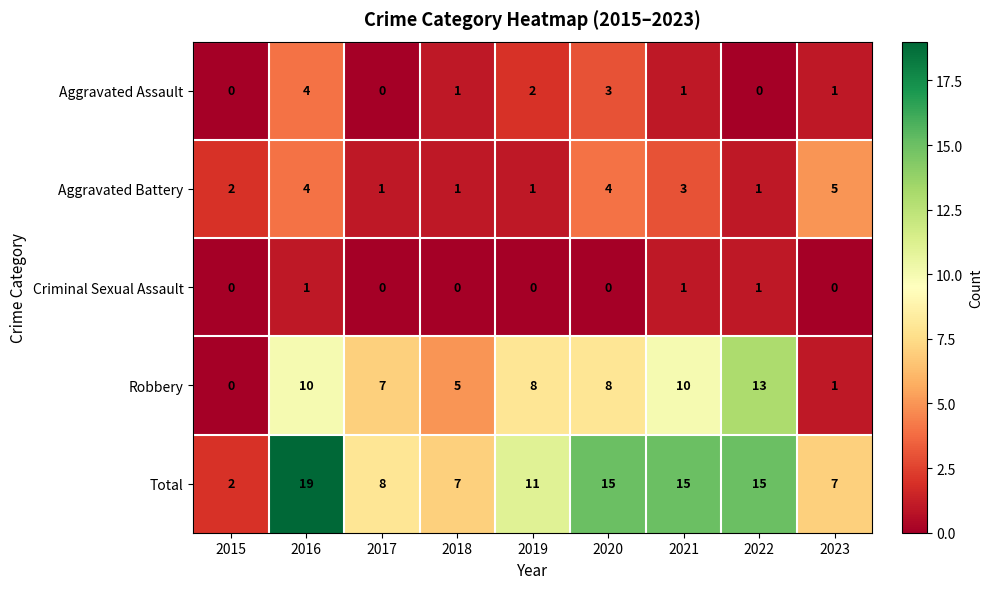

Which series has the largest range (max minus min)?

Total